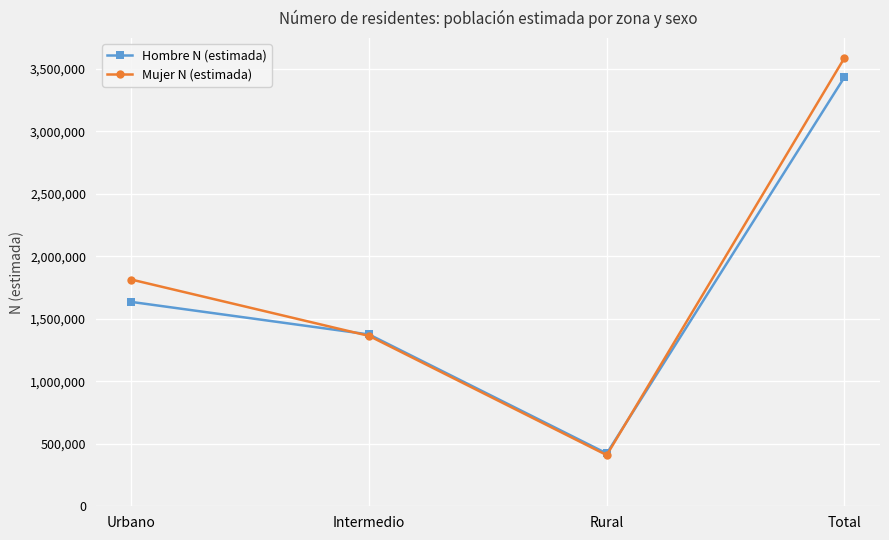

Reading left to right, extract all data points from this chart.

Hombre N (estimada): 1635684	1375073	422814	3433571
Mujer N (estimada): 1814504	1363638	409576	3587718